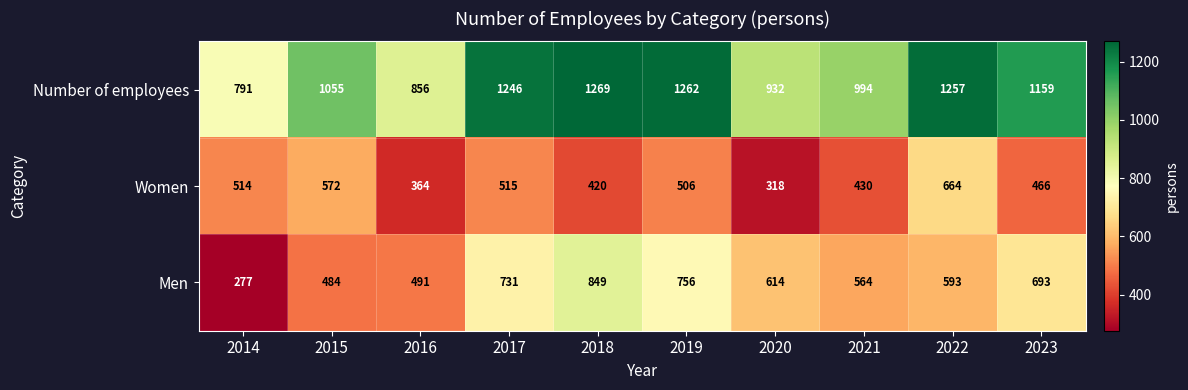

How many data points does each series have?

10